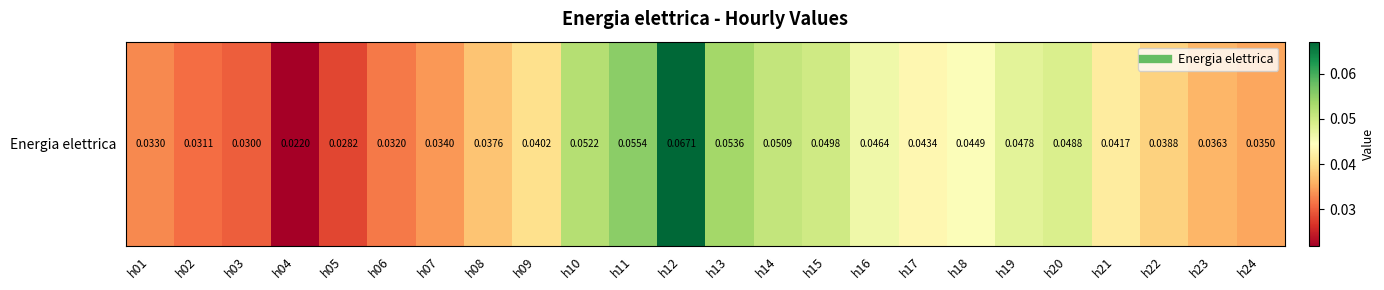

The chart shows a value of 0.0 at h15. True or false?

True